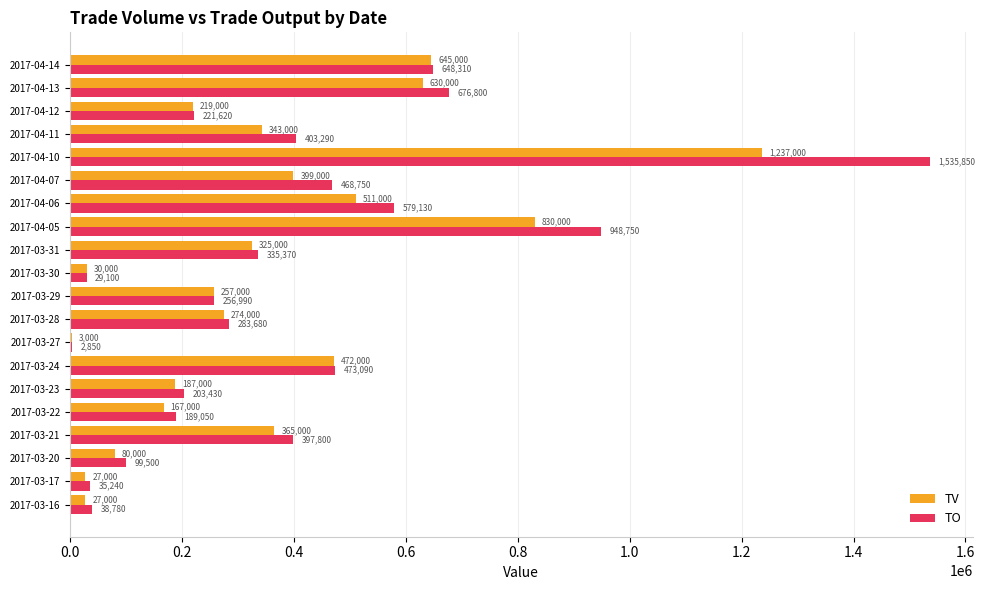

What is the maximum value shown in the chart?

1535850